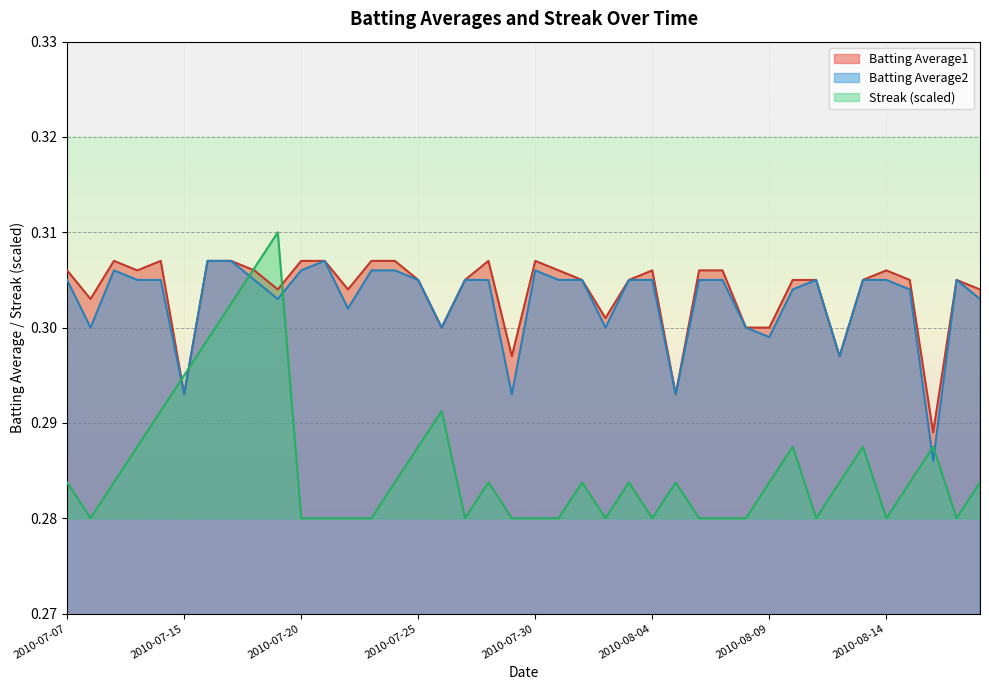

Which series has the widest spread of values?

Streak (scaled)